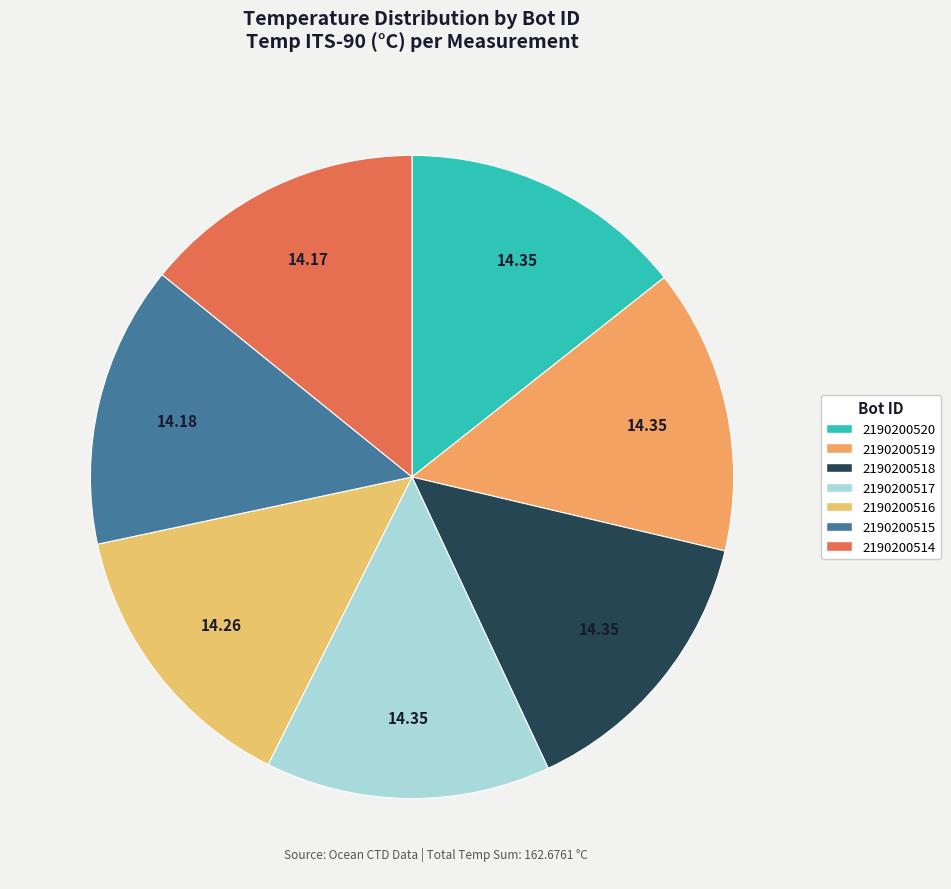

Is it true that 2190200520 is 14% of the pie?

True